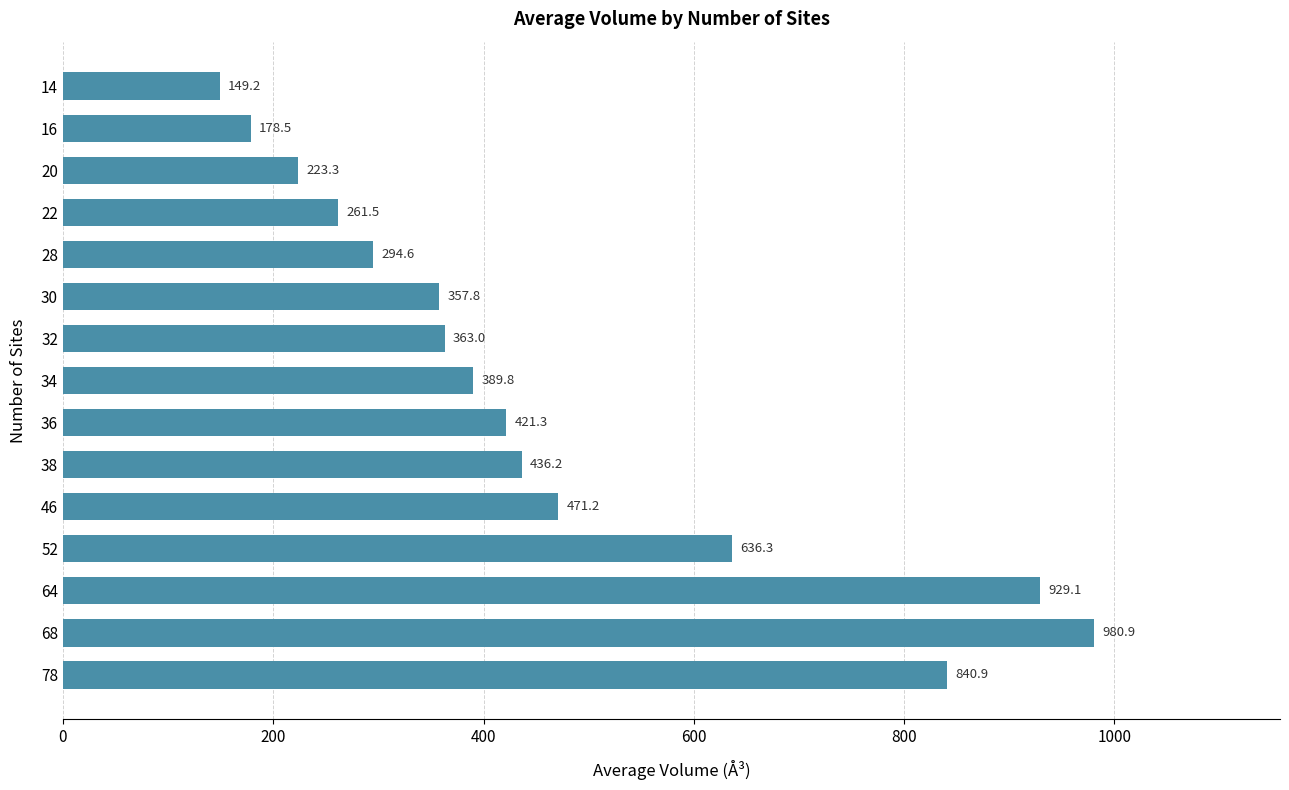

What is the value of the 3rd bar from the top?

223.3